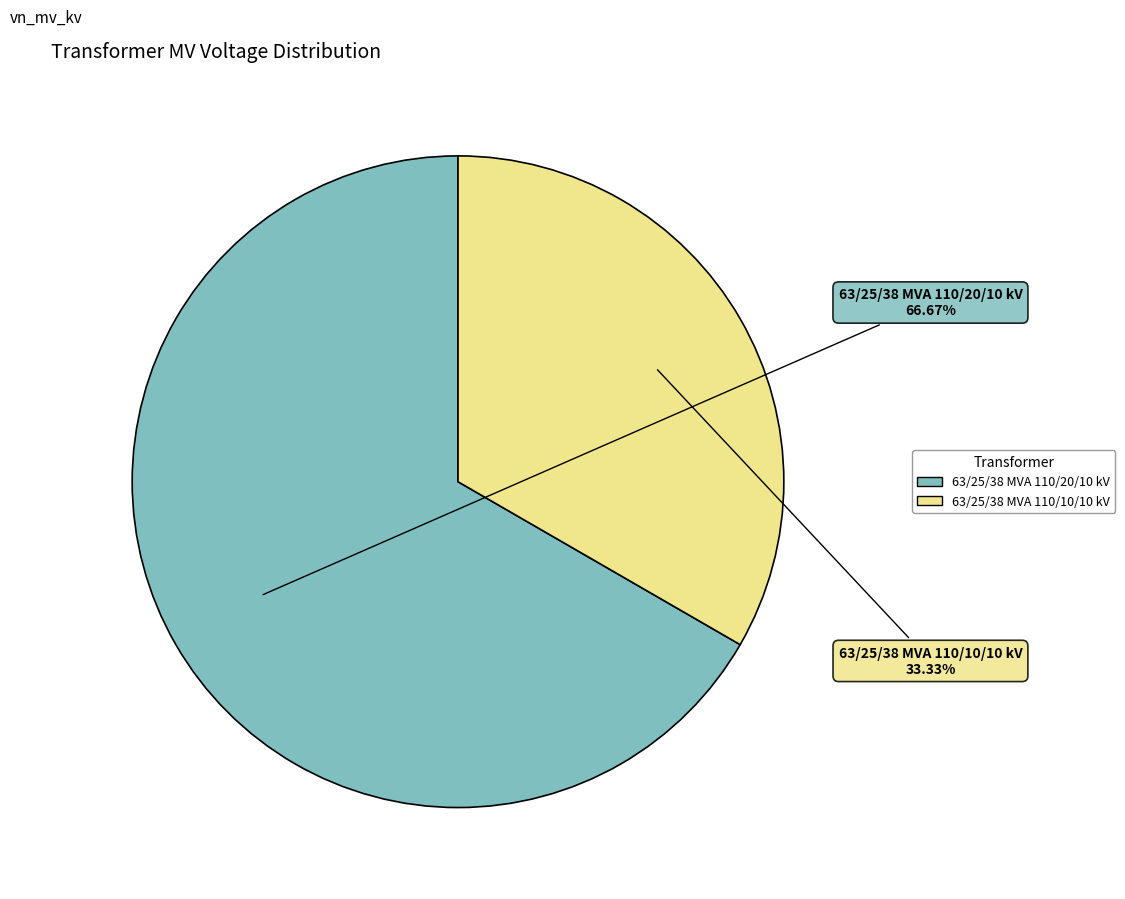

Is there any slice that represents more than half of the pie?

Yes